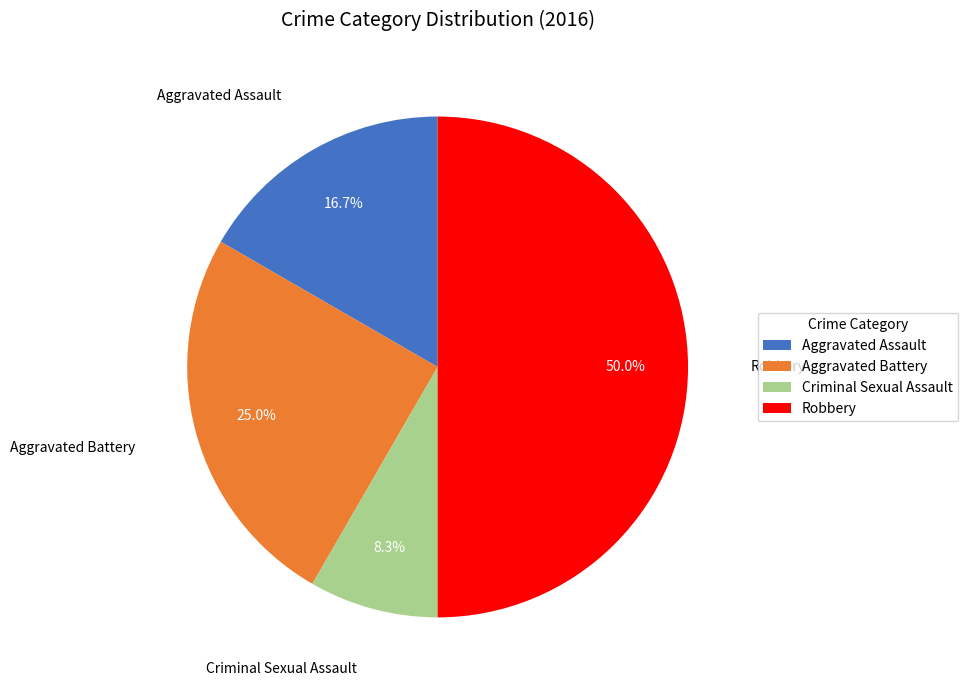

To the nearest percent, what is the combined percentage of Criminal Sexual Assault and Aggravated Battery?

33%